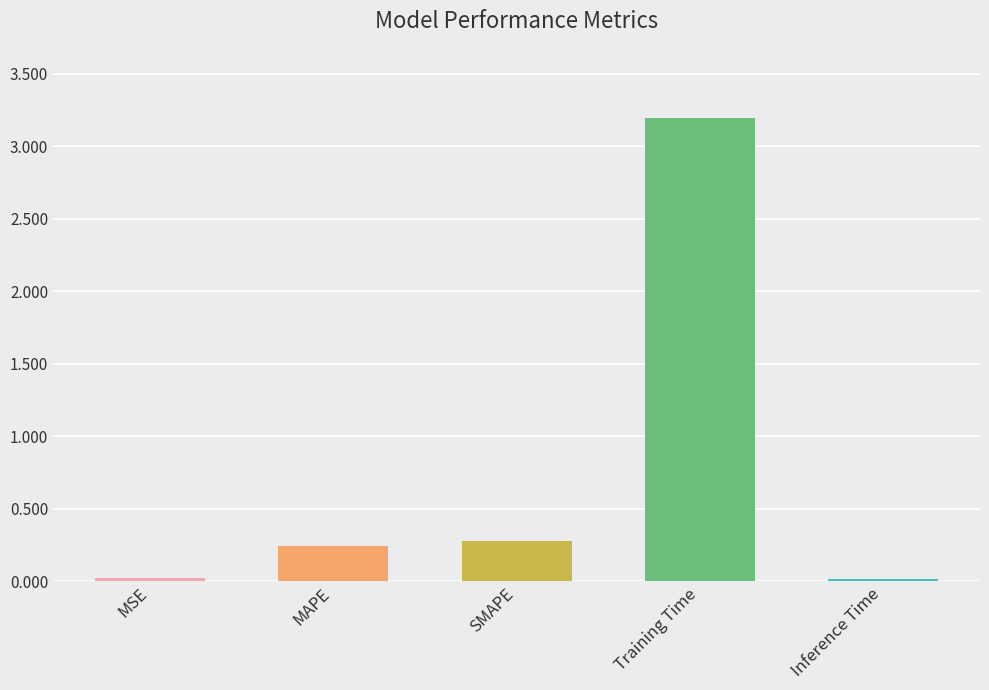

Where is the data nearest to the value 1?

SMAPE